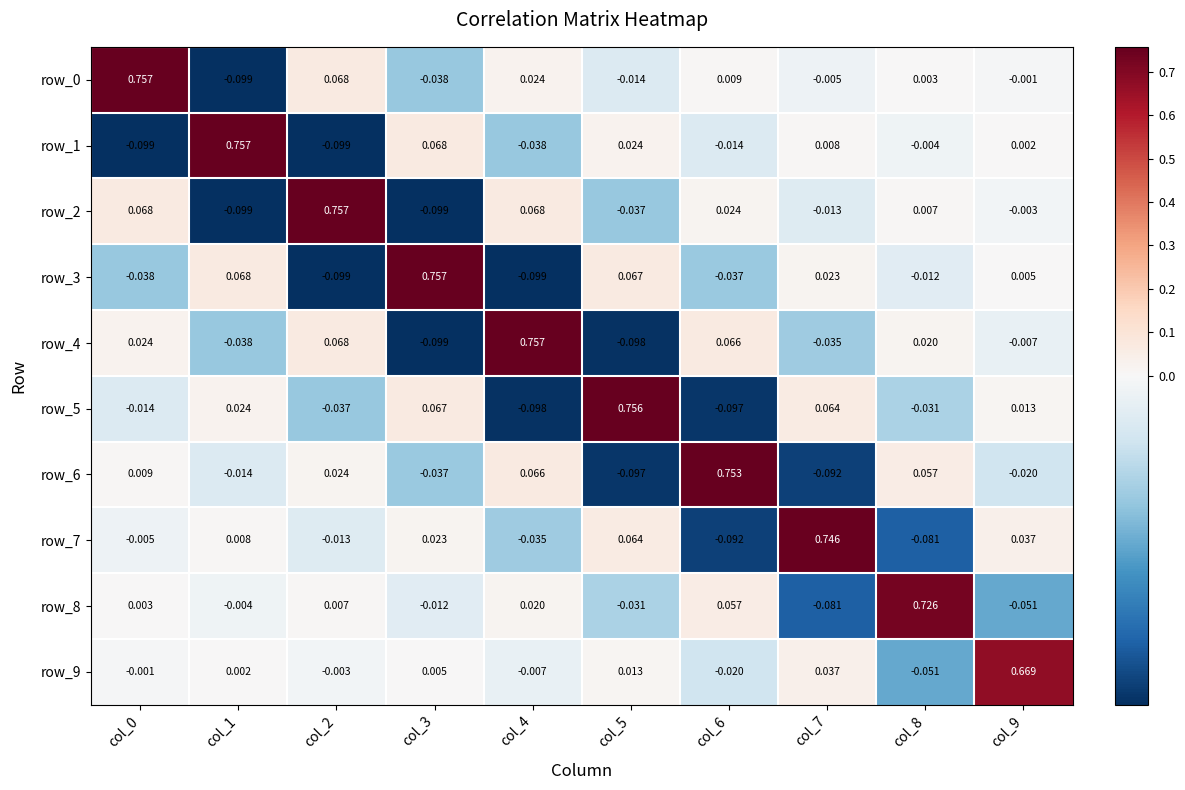

Is the value of row_2 at col_0 greater than the value of row_9 at col_3?

Yes